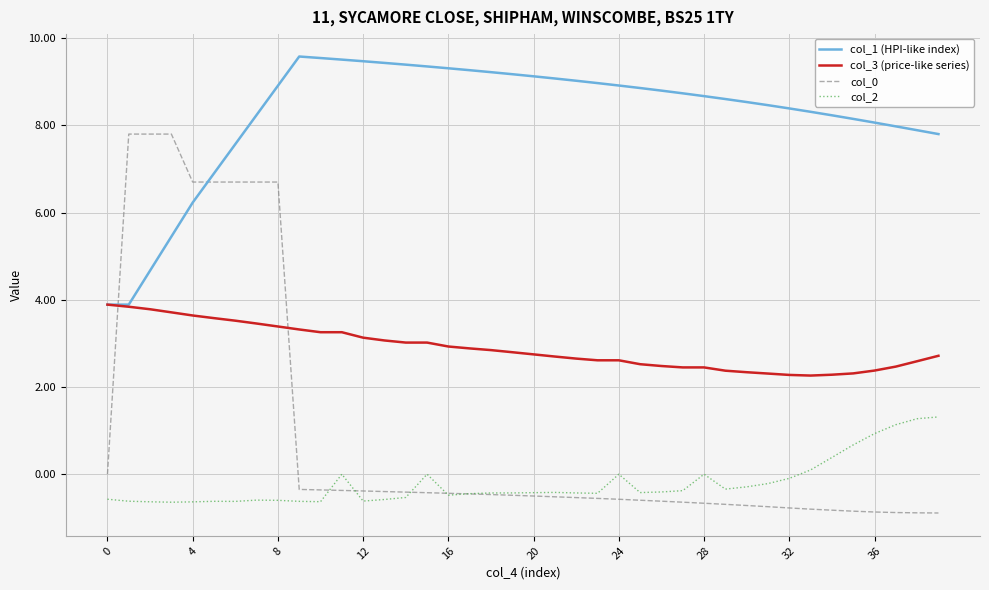

Is this an area chart (filled region under the line)?

No